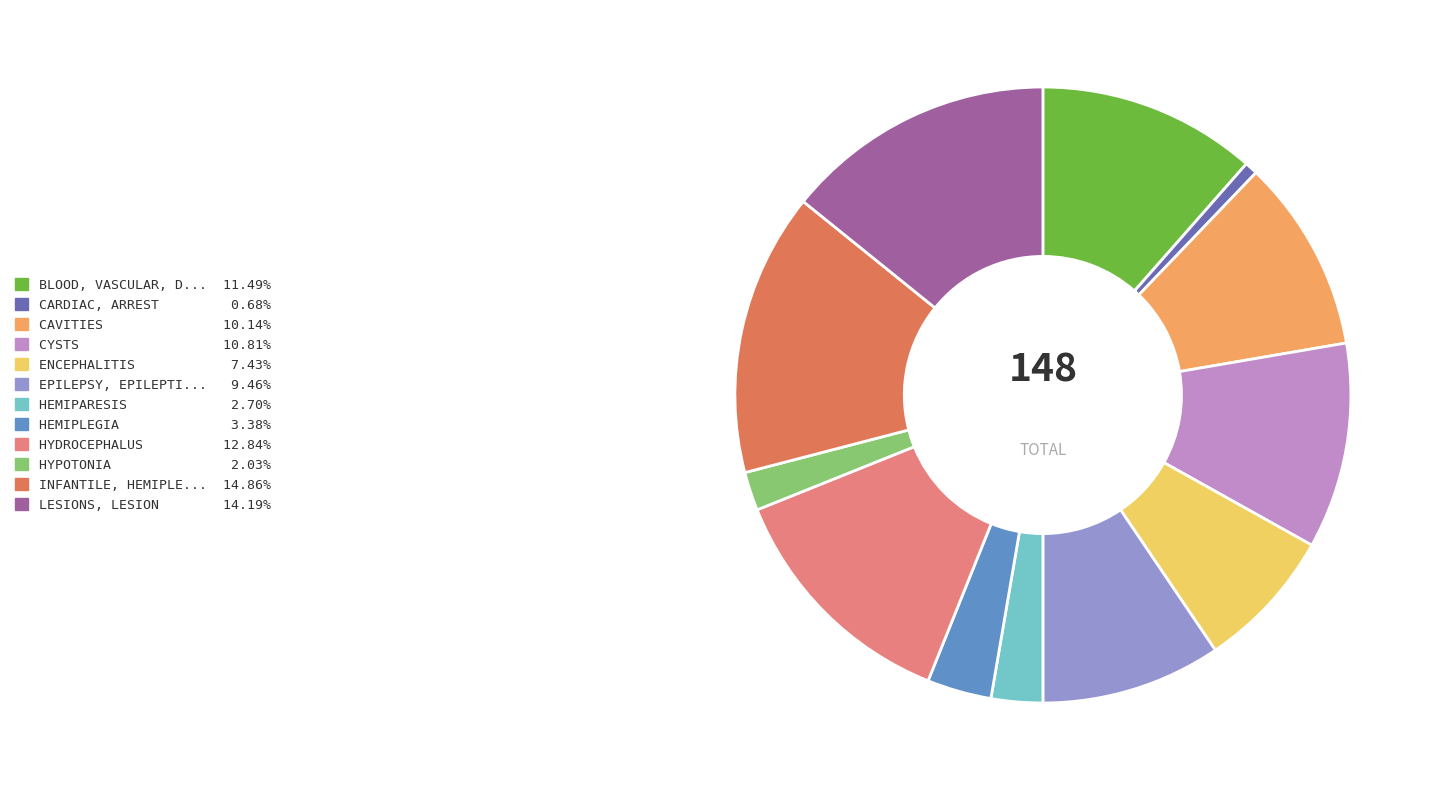

Does any single category account for the majority?

No